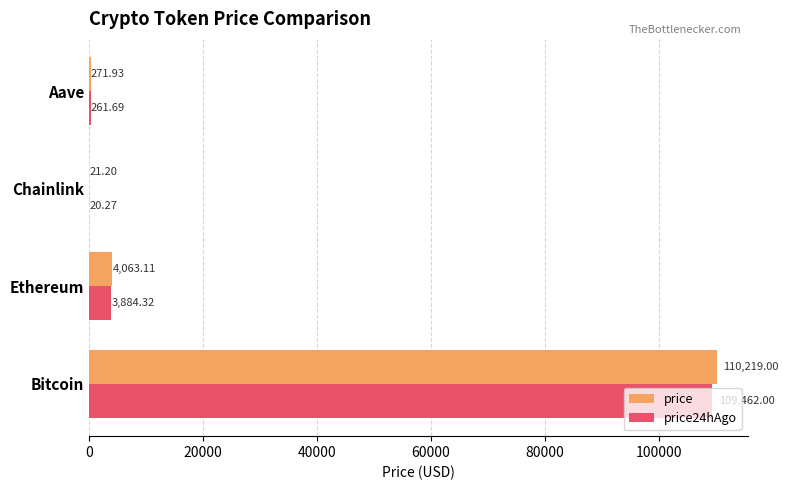

What is the maximum value for price?

110219.0